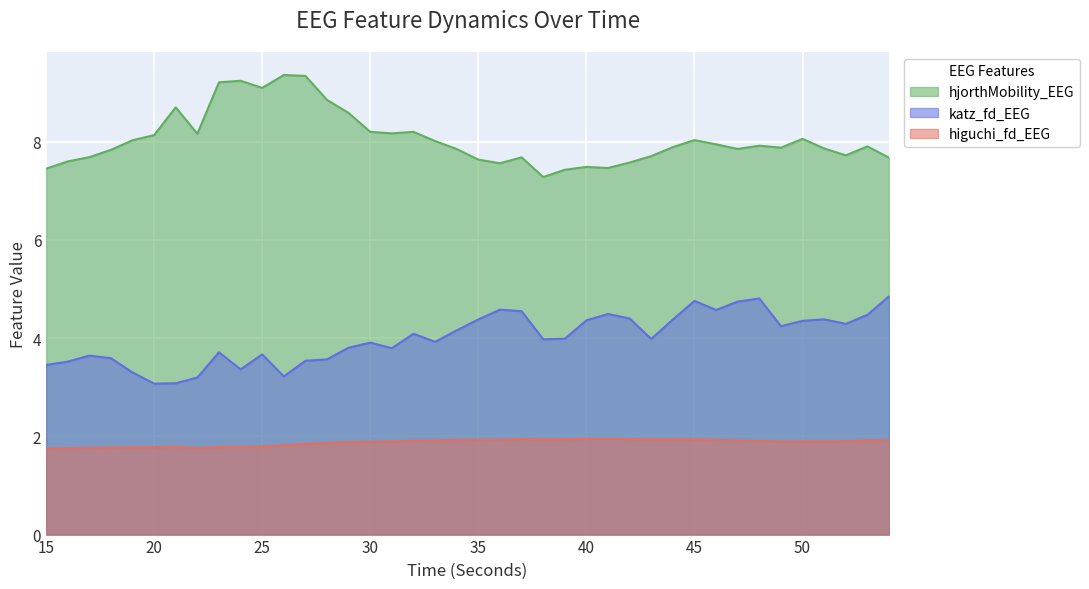

How many categories are shown in the chart?

40